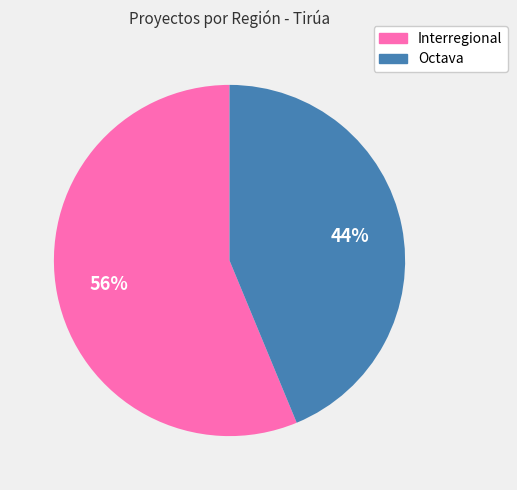

To the nearest percent, what is the combined percentage of Octava and Interregional?

100%